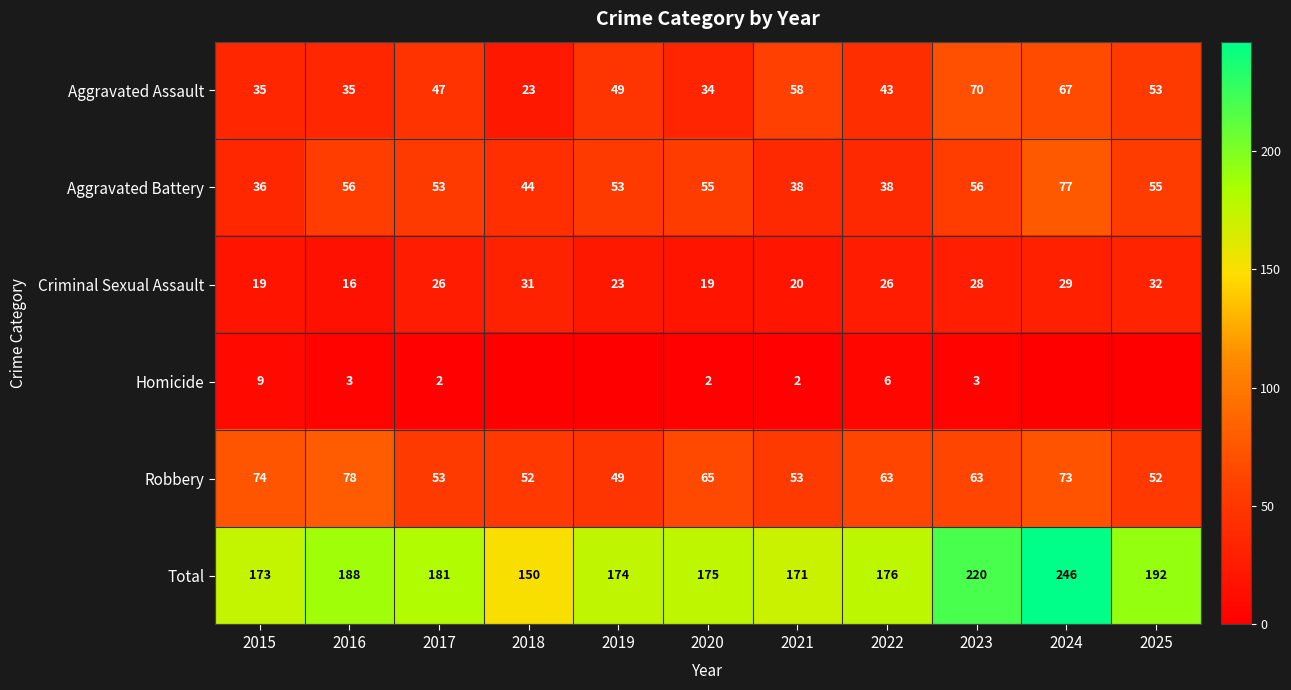

How many categories are shown in the chart?

11